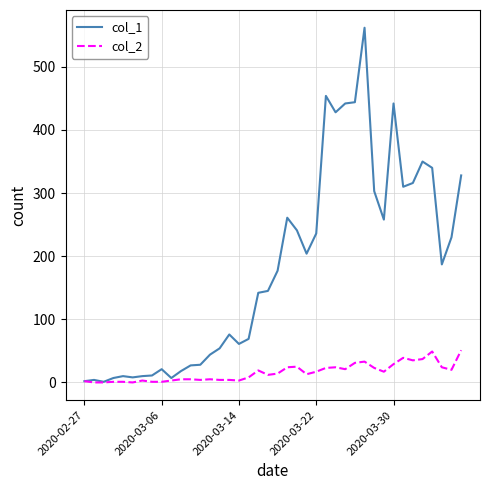

Which series has the widest spread of values?

col_1